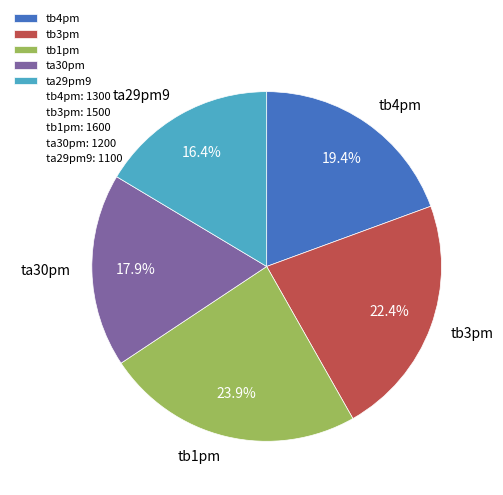

Combined, what portion of the pie is ta29pm9 and tb1pm?

40.3%